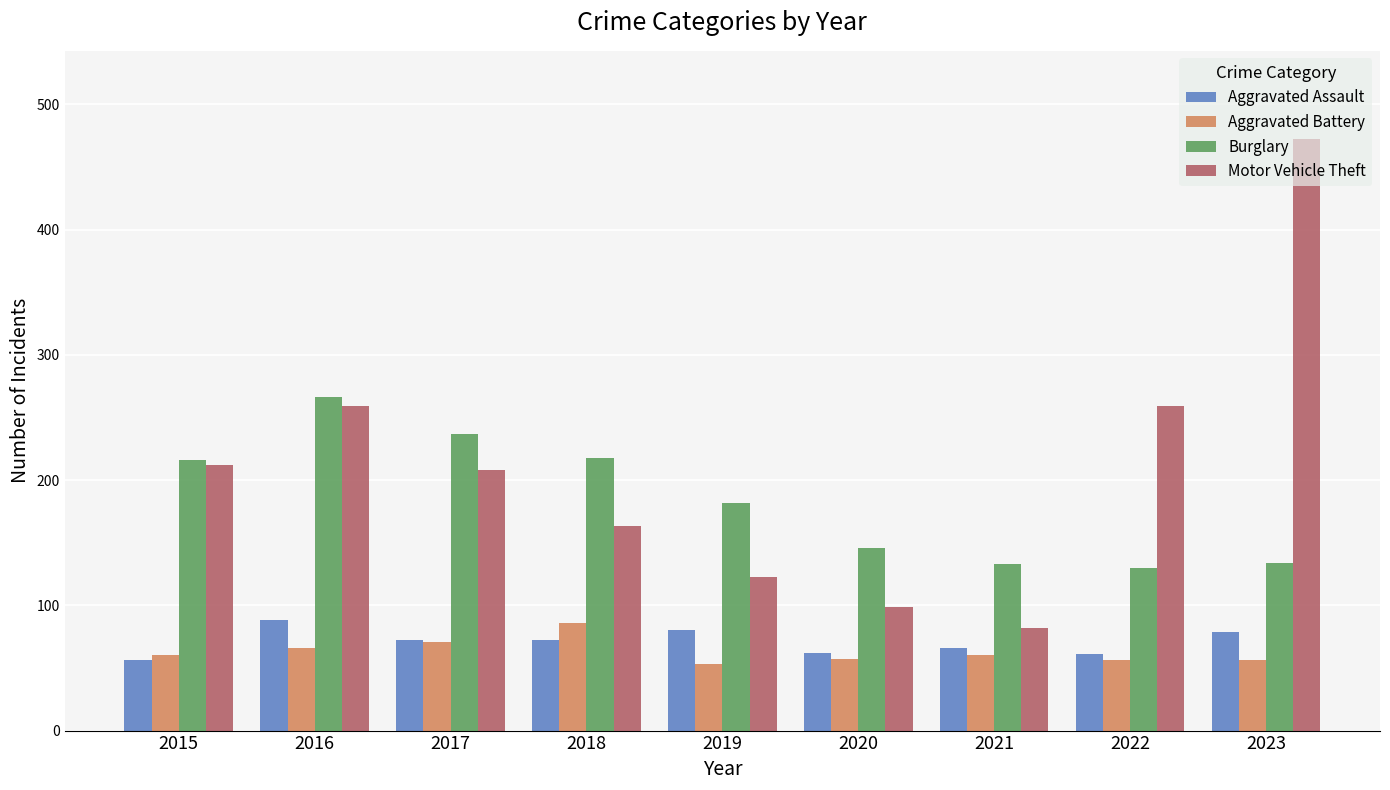

What is the difference between the maximum and second lowest values in the Aggravated Assault series?

27